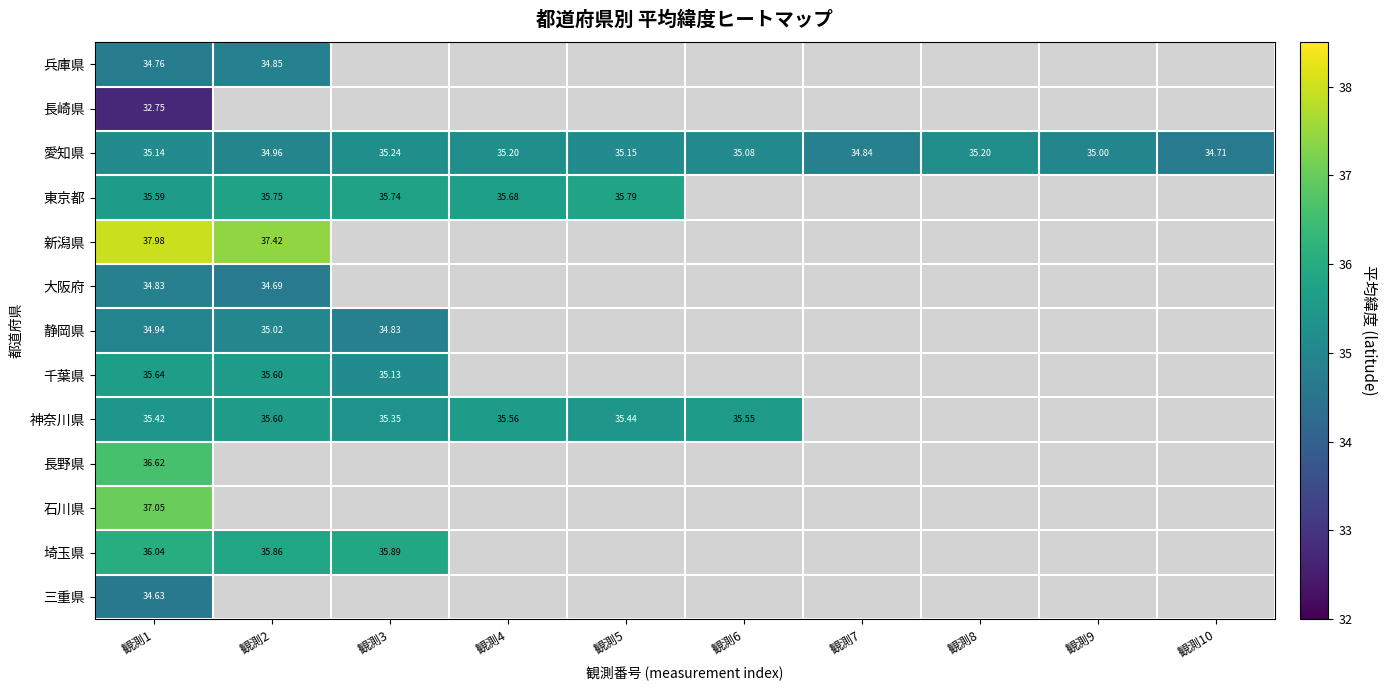

What value does the 神奈川県 series have at 観測5?

35.4